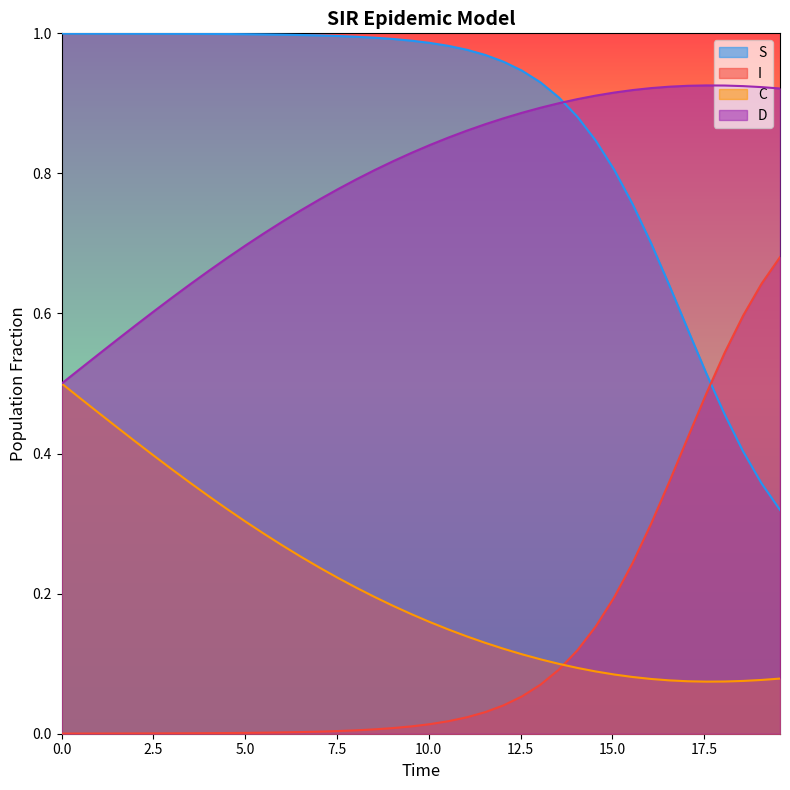

True or false: I and D cross at least once.

False